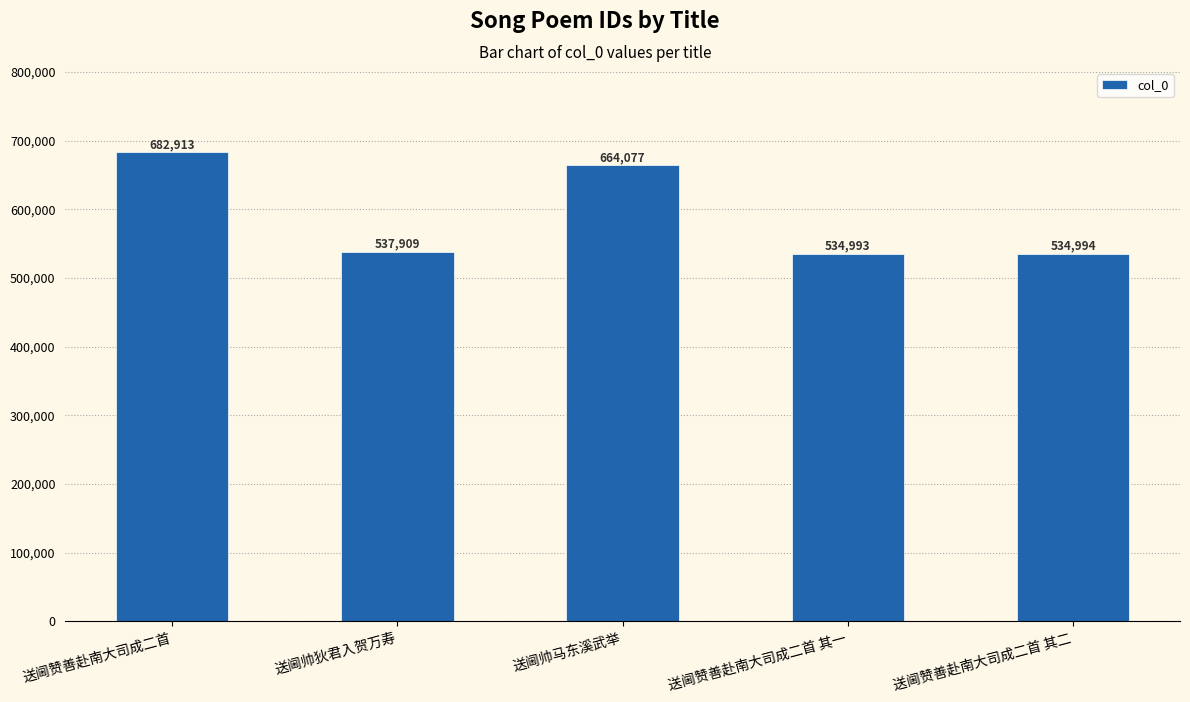

At which category does the chart reach its peak across all series?

送阃赞善赴南大司成二首